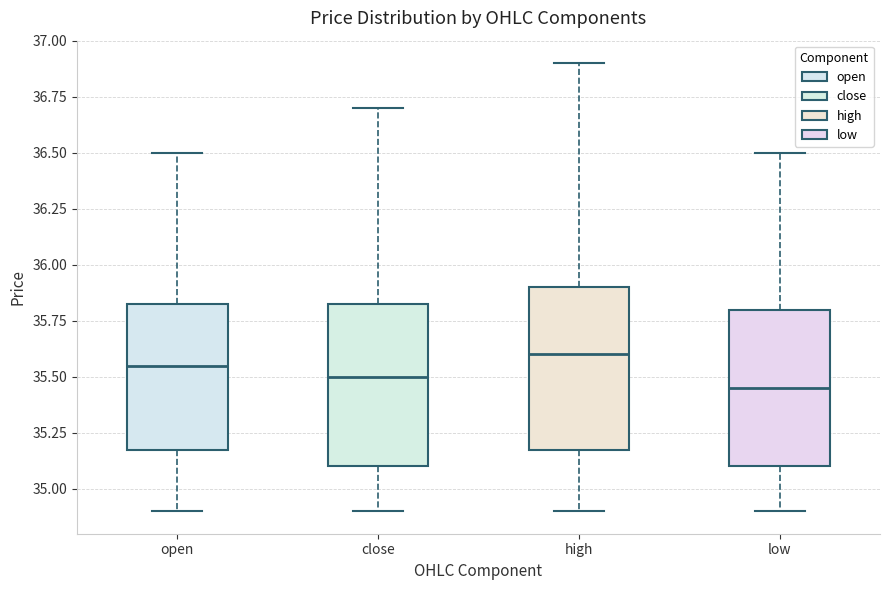

Where does the upper whisker of the box for close end on the y-axis? The values are not printed on the chart, so give them approximately, as read against the axis.

36.70